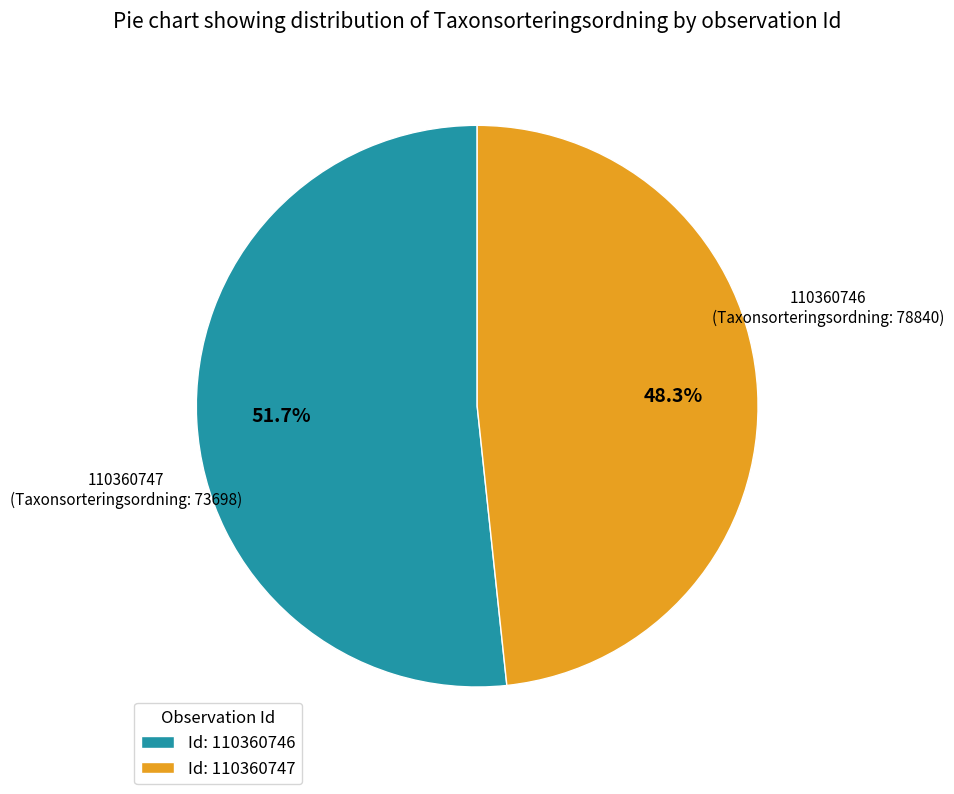

Rank the categories by value from highest to lowest.

Id: 110360746, Id: 110360747